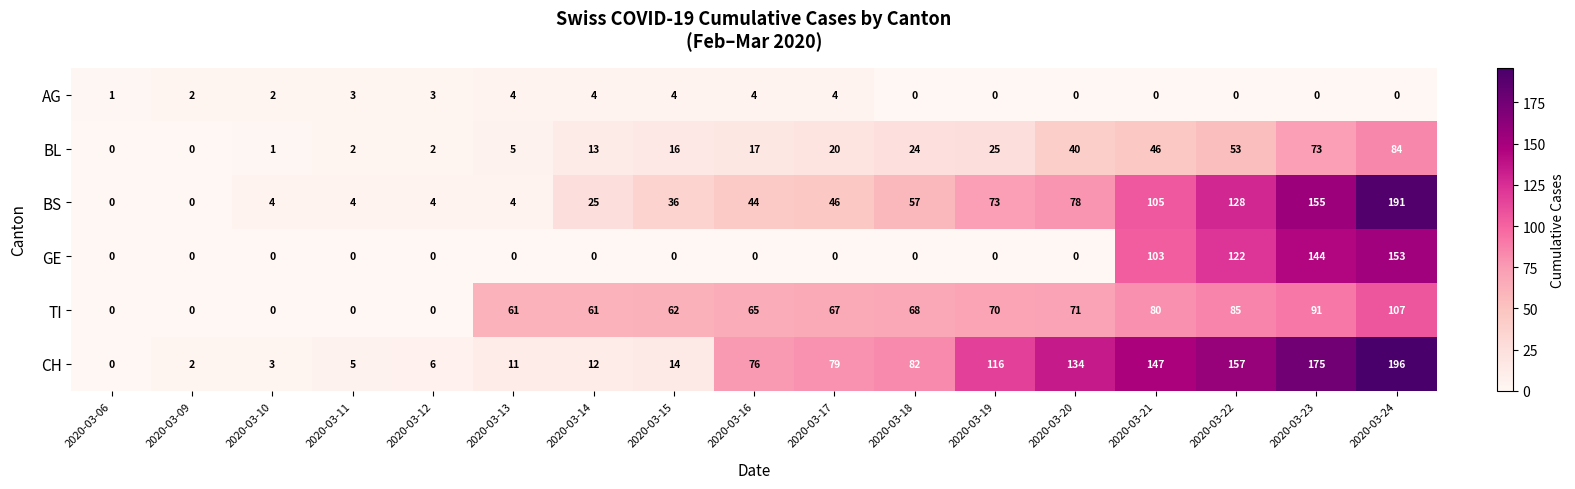

At 2020-03-16, list the series in order from smallest to largest.

GE, AG, BL, BS, TI, CH